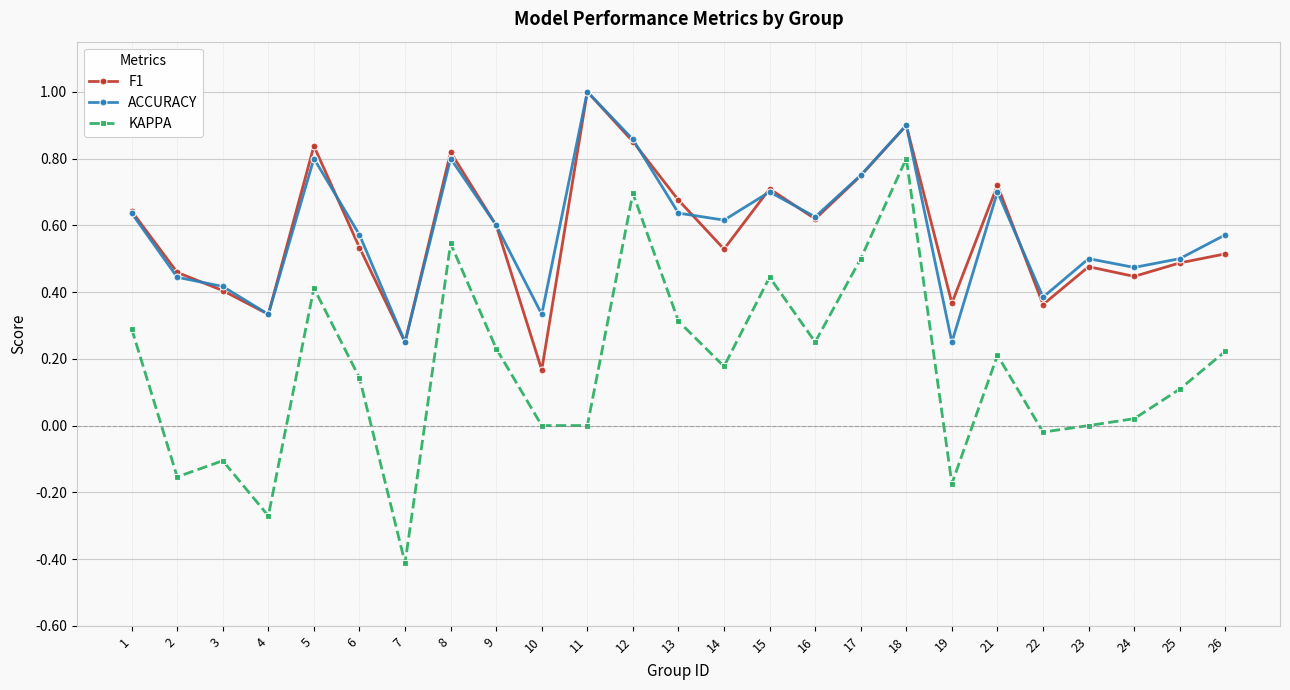

True or false: F1 has more than 0 interior local peaks.

True